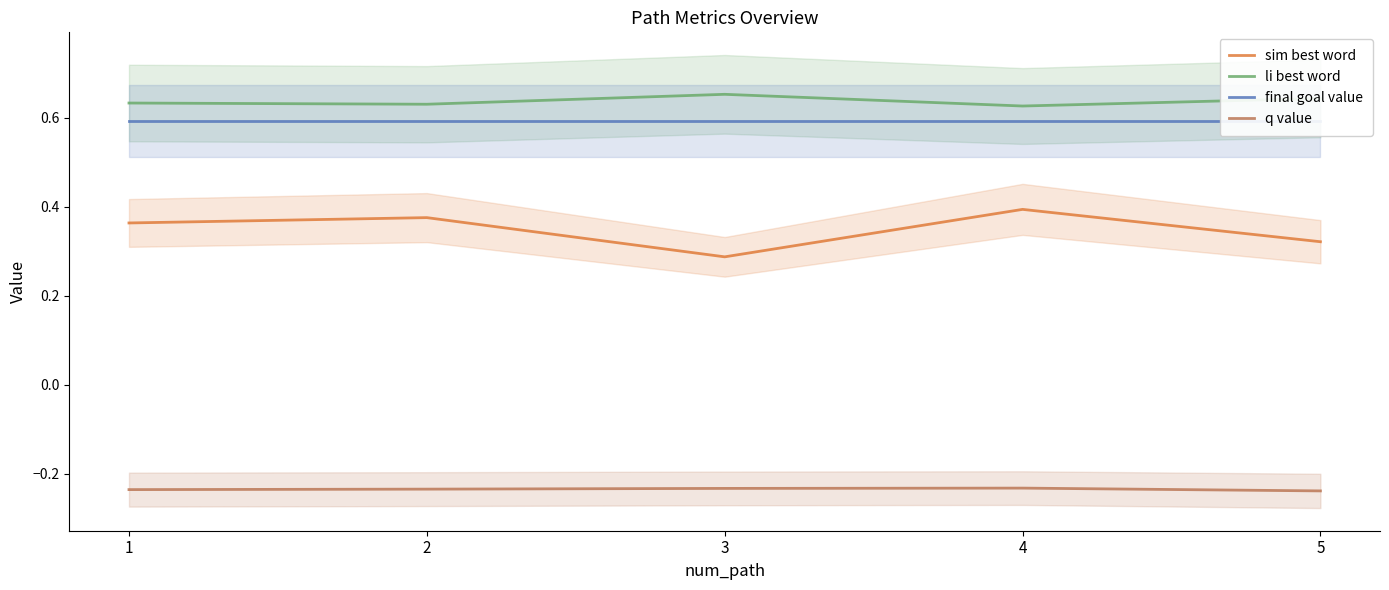

Which series has the largest range (max minus min)?

sim best word